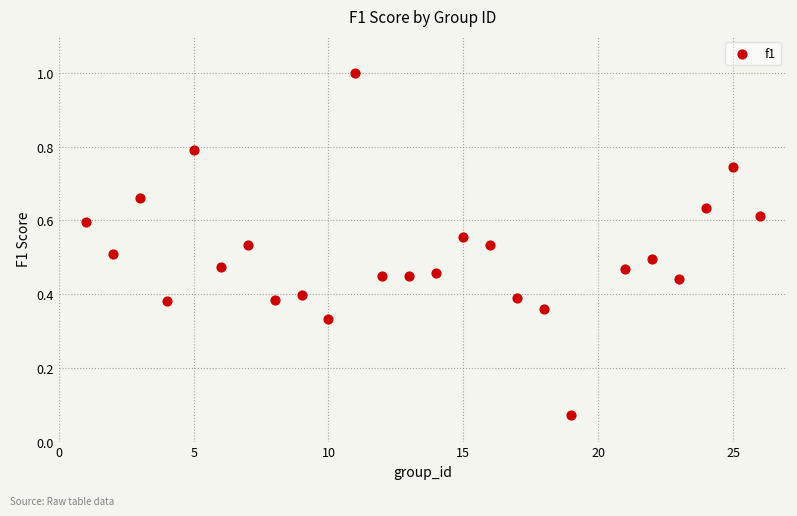

What is the range of X values (max minus min)?

25.0